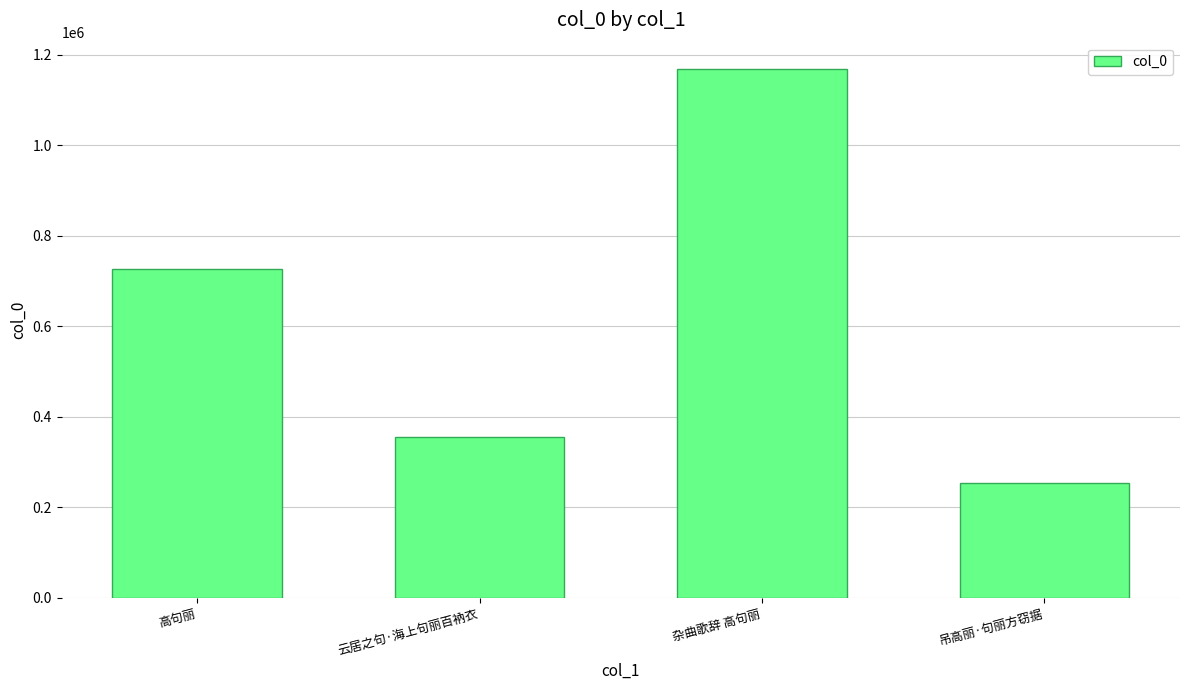

List the labels in order of value, largest first.

杂曲歌辞 高句丽, 高句丽, 云居之句·海上句丽百衲衣, 吊高丽·句丽方窃据